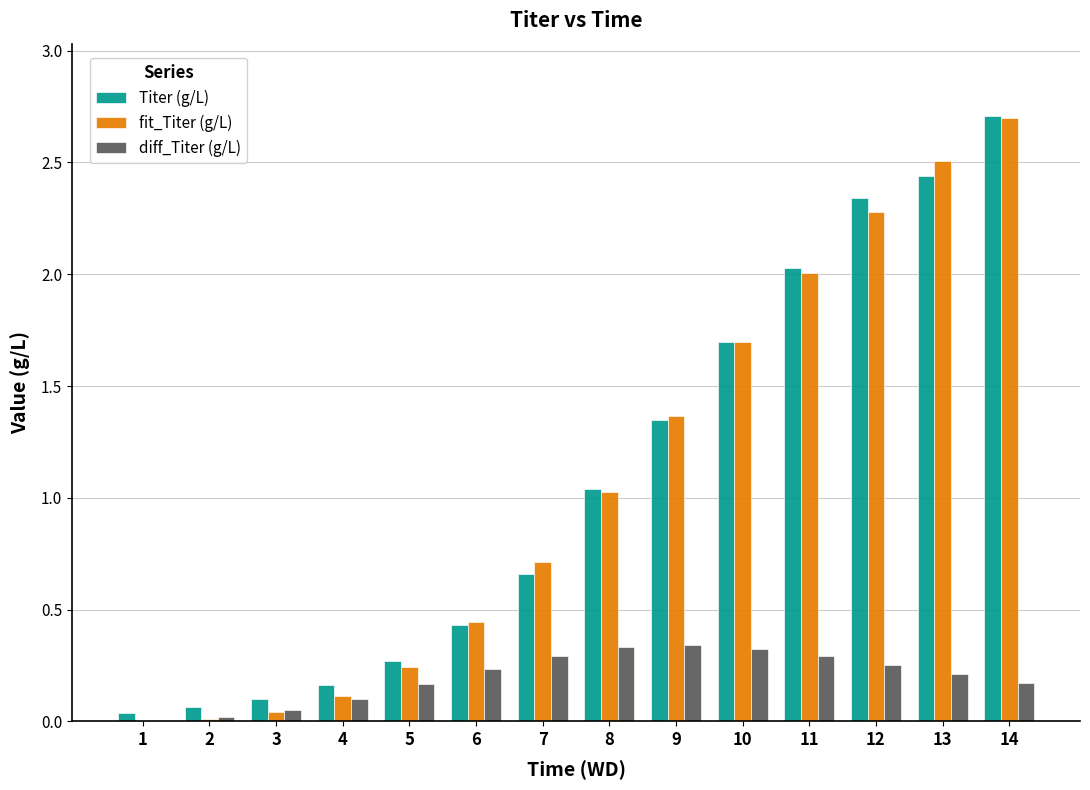

True or false: fit_Titer (g/L) has a value of 2.0 at 11.

True